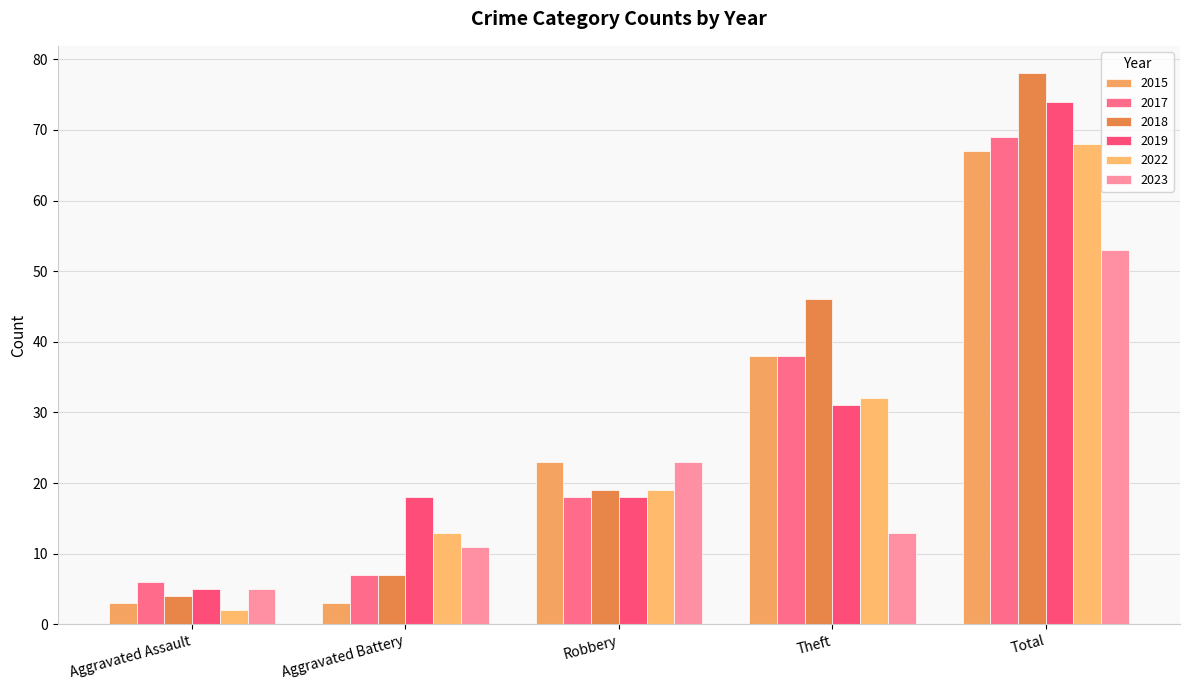

Reading right to left, transcribe all the data shown in this chart.

2015: Total=67	Theft=38	Robbery=23	Aggravated Battery=3	Aggravated Assault=3
2017: Total=69	Theft=38	Robbery=18	Aggravated Battery=7	Aggravated Assault=6
2018: Total=78	Theft=46	Robbery=19	Aggravated Battery=7	Aggravated Assault=4
2019: Total=74	Theft=31	Robbery=18	Aggravated Battery=18	Aggravated Assault=5
2022: Total=68	Theft=32	Robbery=19	Aggravated Battery=13	Aggravated Assault=2
2023: Total=53	Theft=13	Robbery=23	Aggravated Battery=11	Aggravated Assault=5